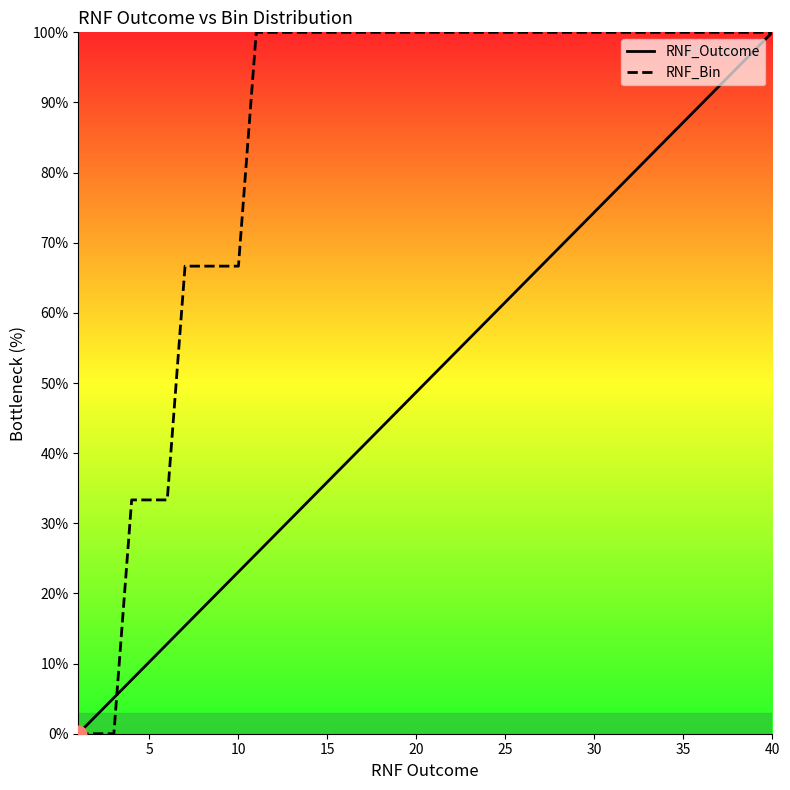

The value of RNF_Outcome at 20 is 27.2. True or false?

False